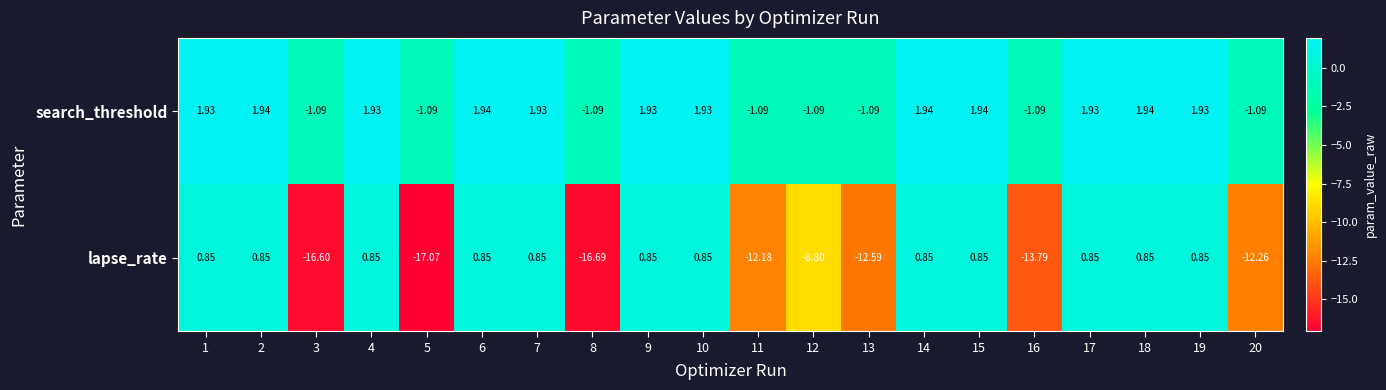

Which series has the largest range (max minus min)?

lapse_rate